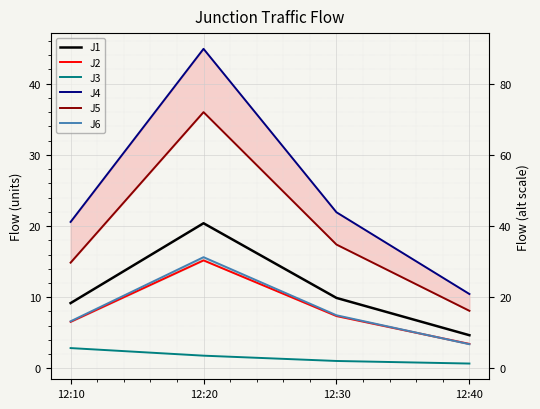

Which has a higher value, 12:40 or 12:20?

12:20